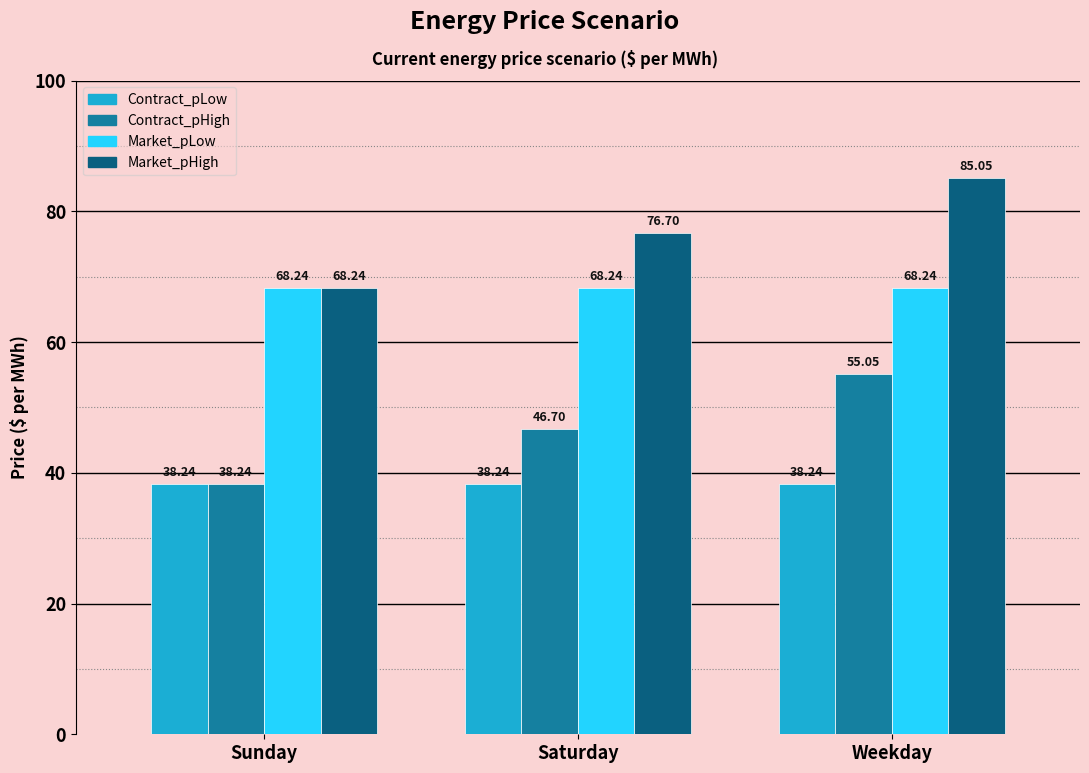

Does the chart contain stacked bars?

No